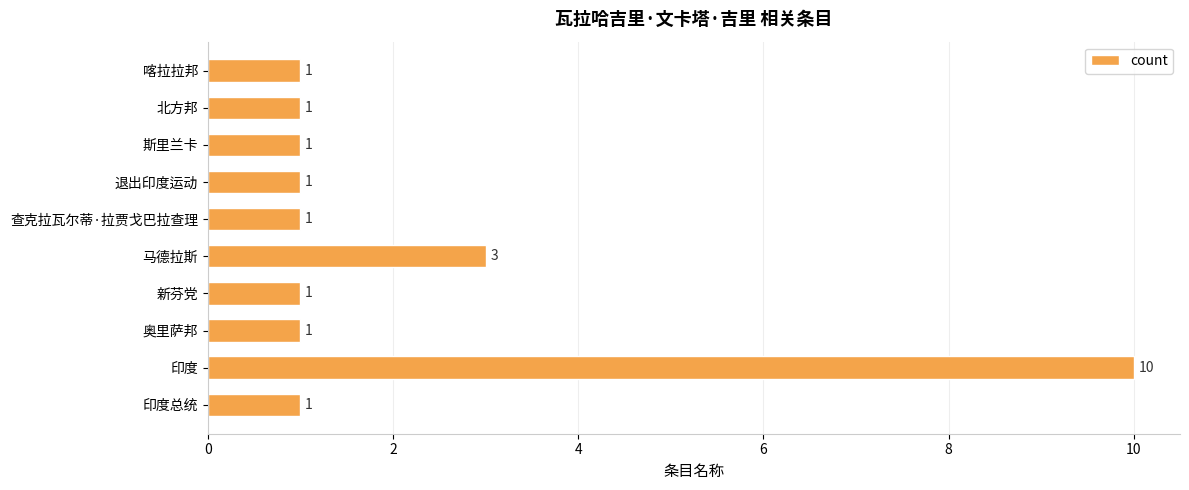

The chart shows a value of 2 at 印度. True or false?

False